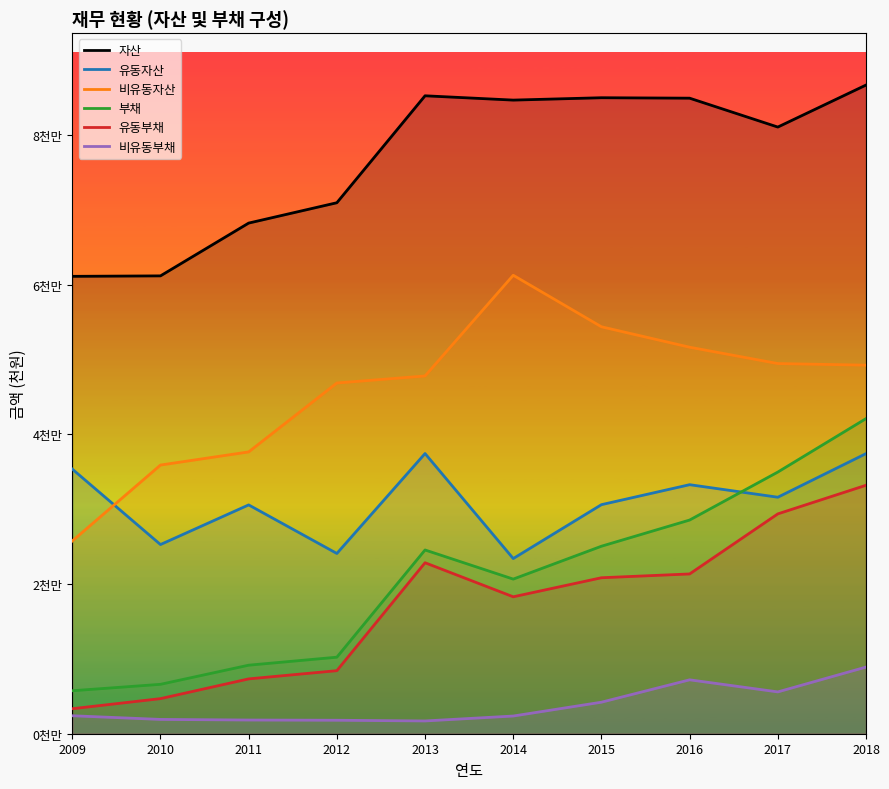

What value does the 부채 series have at 2015, to the nearest 50?

25043350